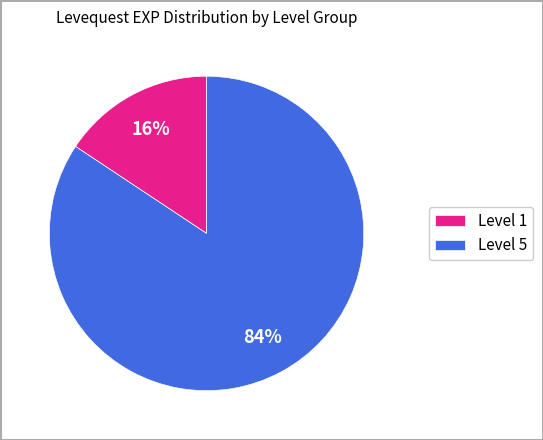

Which slice is the largest?

Level 5